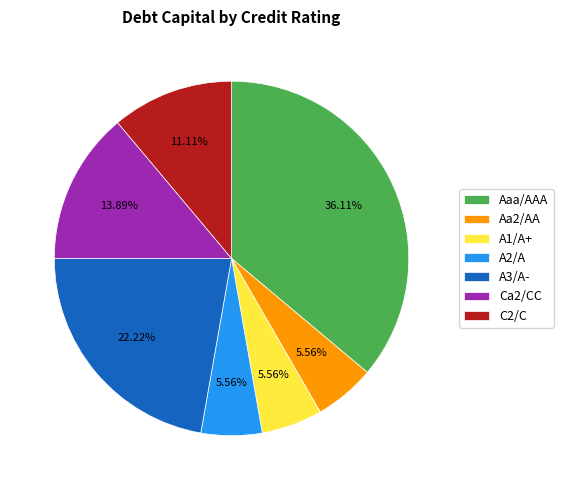

To the nearest percent, what is the difference between the largest and smallest slice percentages?

31%